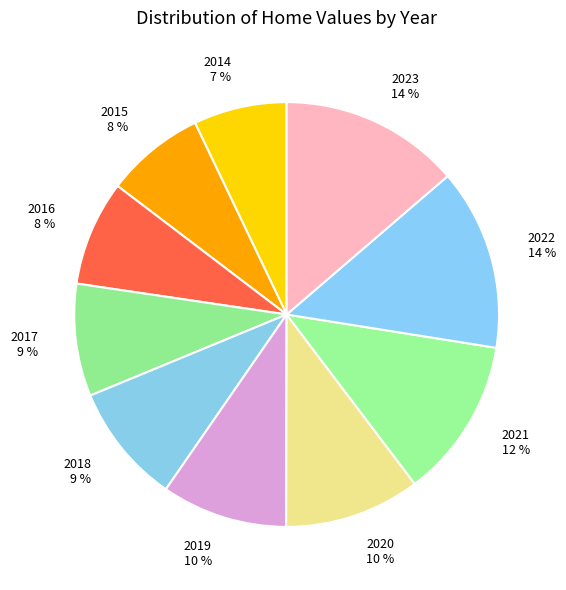

Approximately how many times larger is the value at 2014 compared to 2017?

0.8